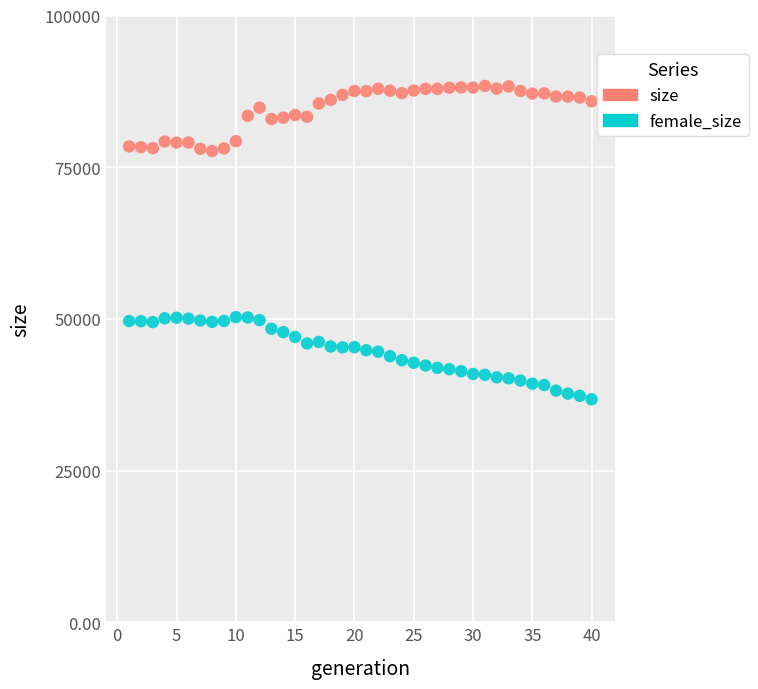

Across all data points, what is the range of Y values (max minus min)?

51645